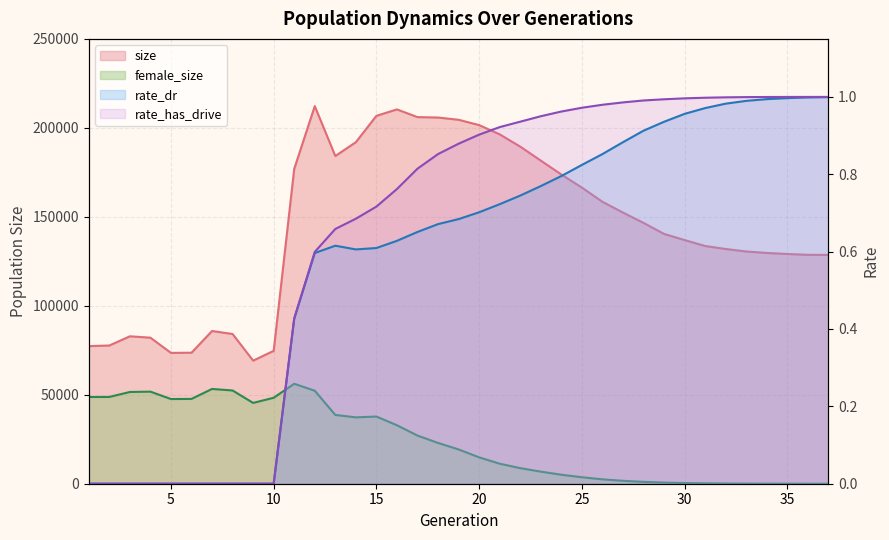

What are all the series names shown in the legend?

size, female_size, rate_dr, rate_has_drive